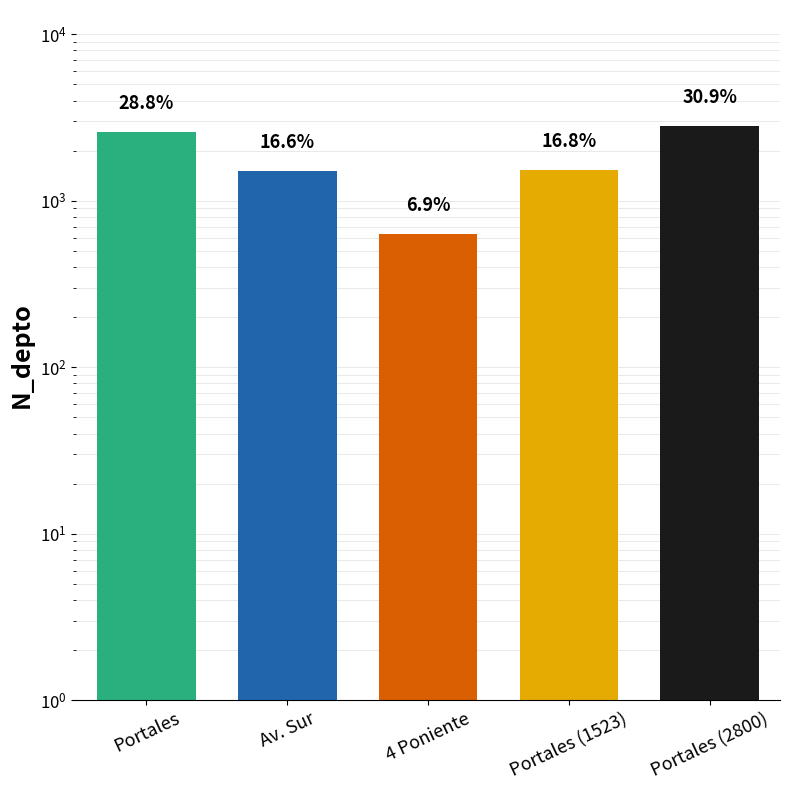

How many distinct data groups are displayed?

1